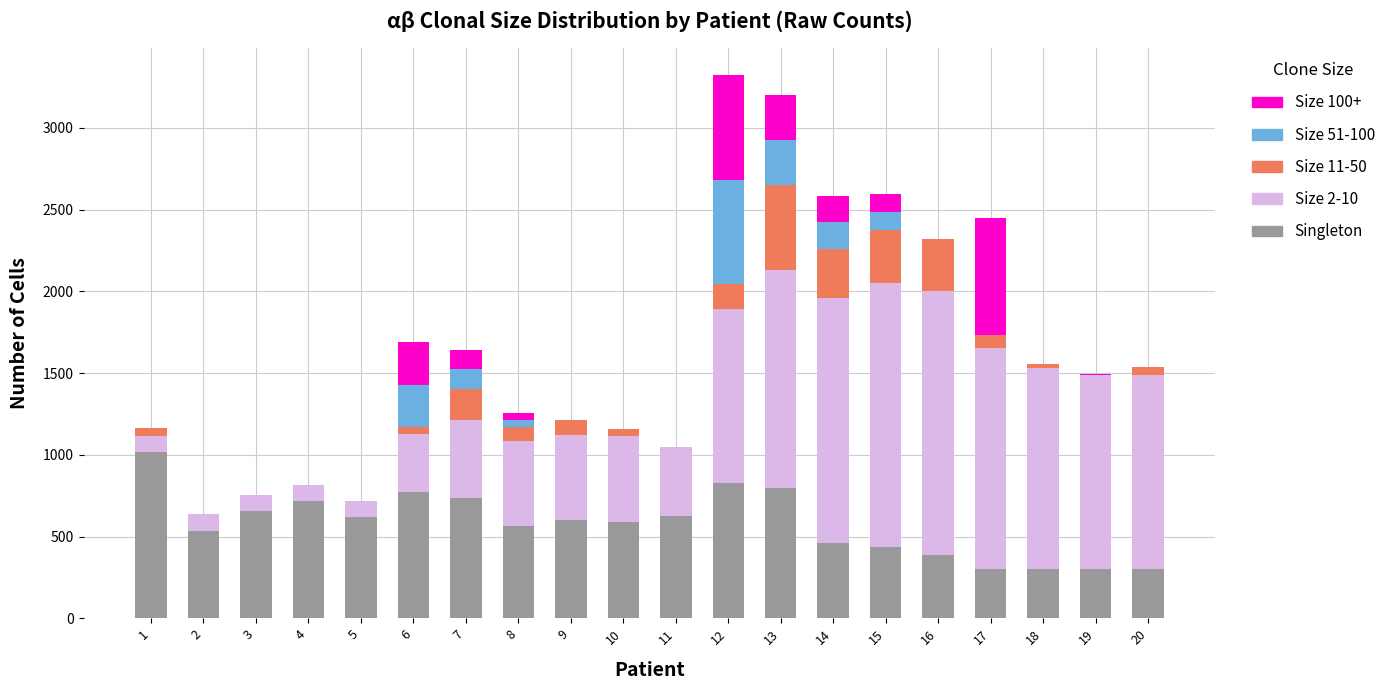

Does the chart contain stacked bars?

Yes